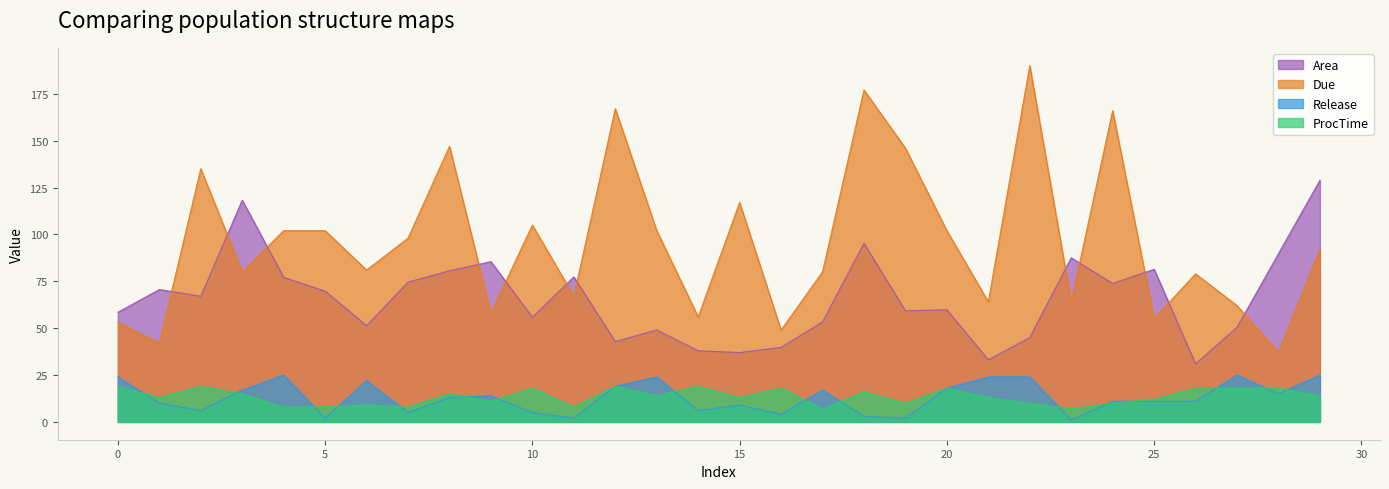

What are all the series names shown in the legend?

Area, Due, Release, ProcTime